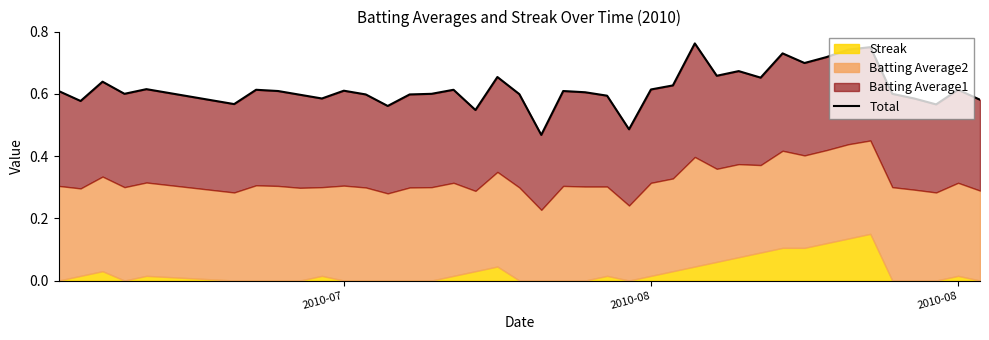

What is the value of the 23rd point from the left?

0.6